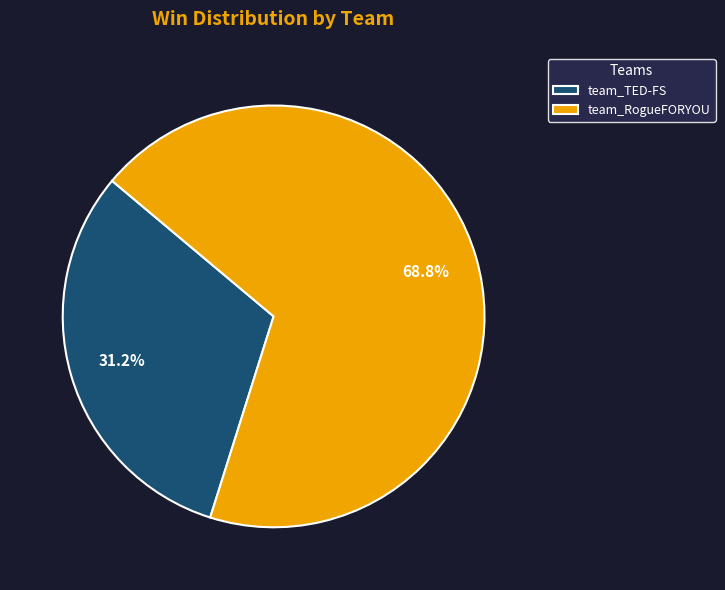

Does team_TED-FS account for over 50% of the chart?

No